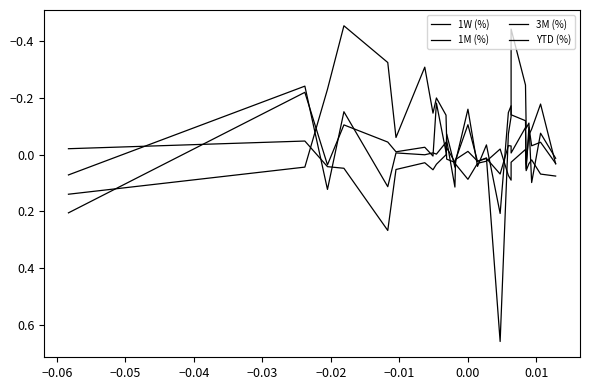

In 3M (%), how many points are lower than both neighbors (excluding endpoints)?

9